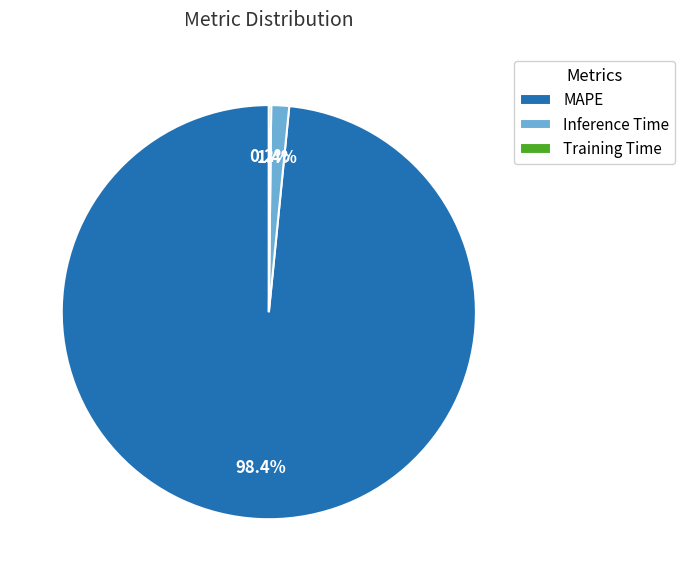

What percentage is NOT represented by MAPE?

1.6%